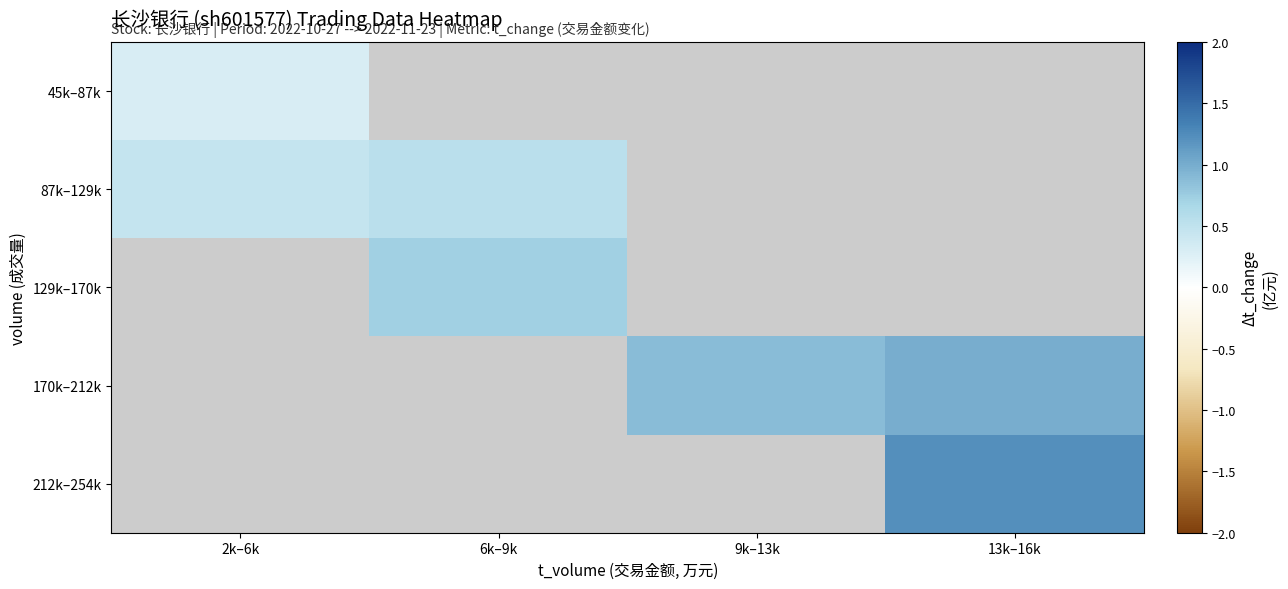

Between 6k–9k and 2k–6k, which is larger?

2k–6k